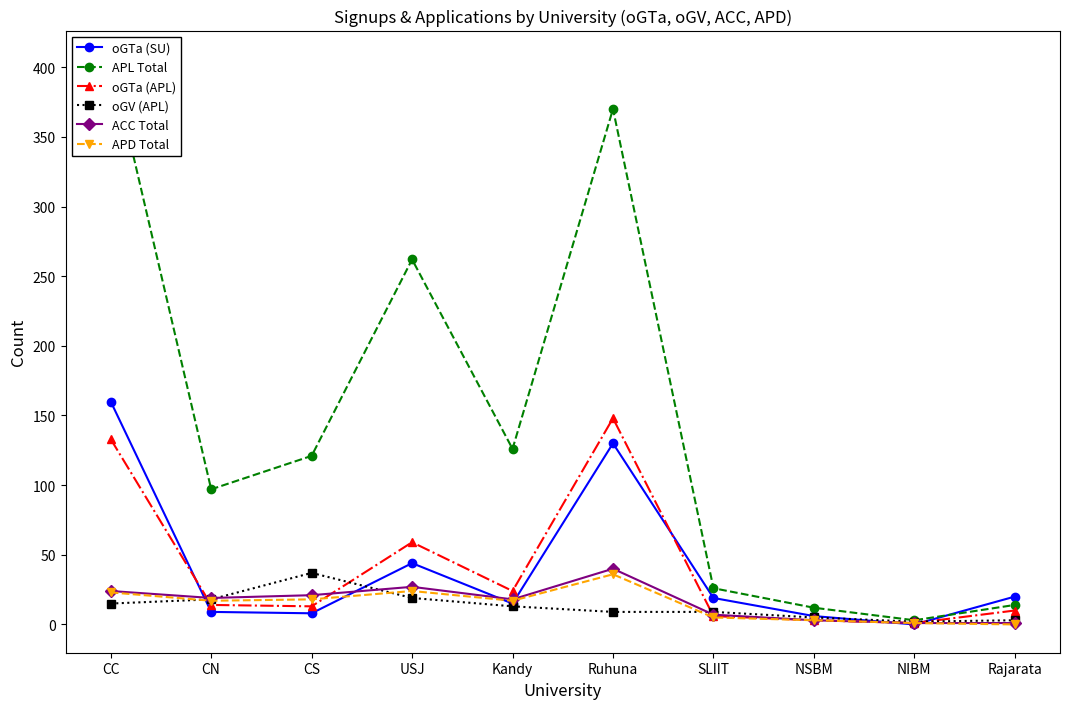

What is the spread (max minus min) of values at NIBM?

3